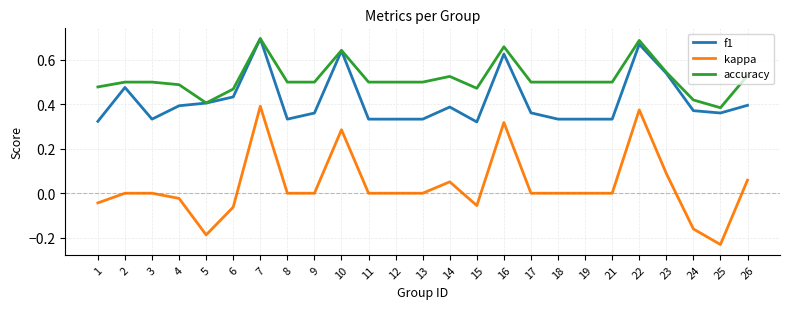

True or false: accuracy and kappa cross at least once.

False